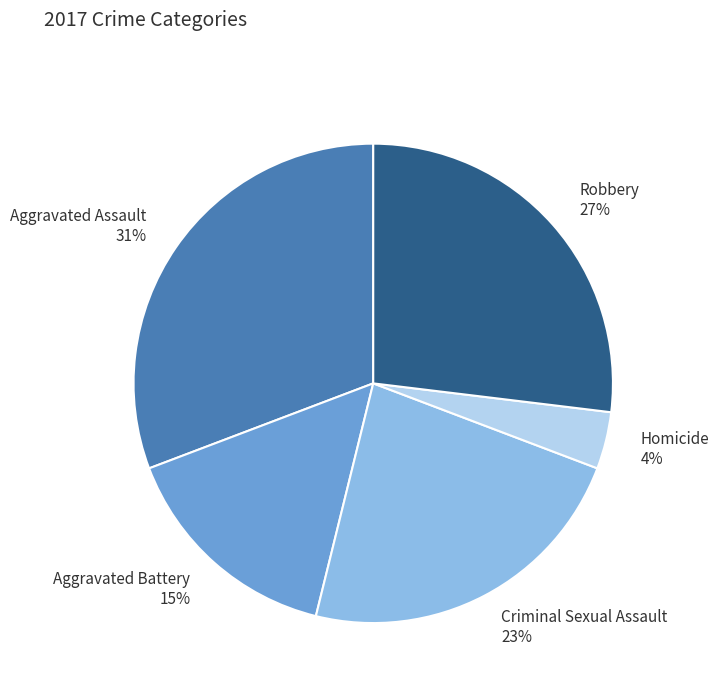

What is the smallest slice in the pie chart?

Homicide